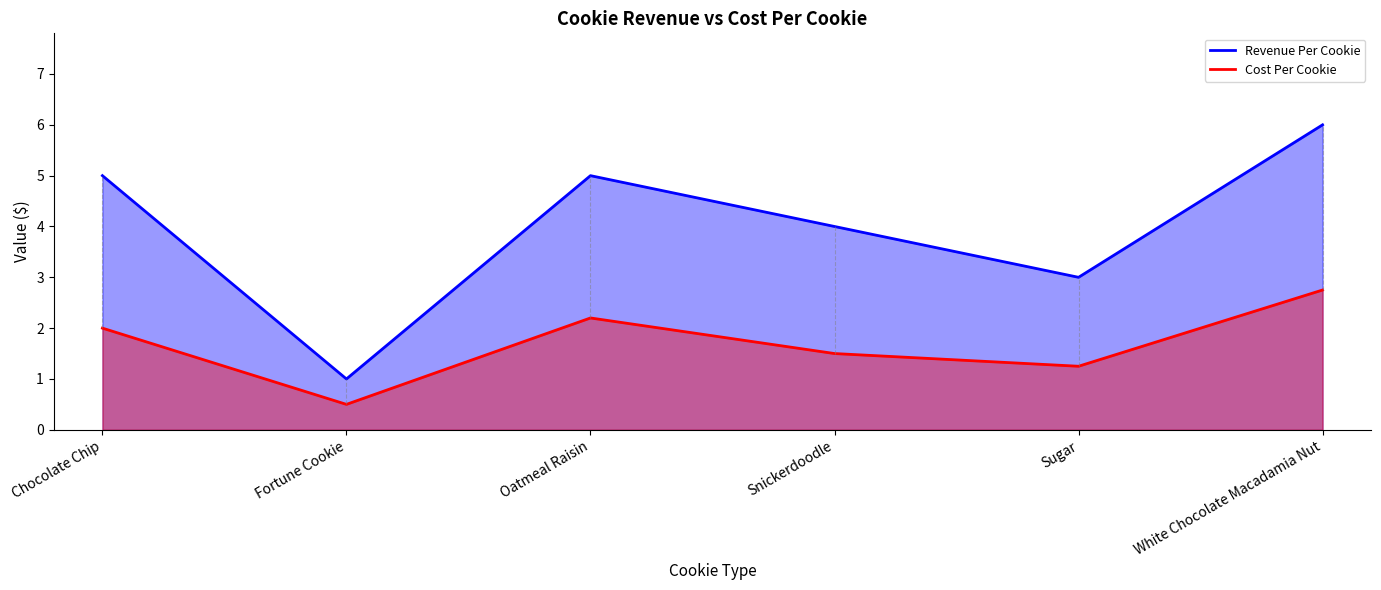

In Cost Per Cookie, how many points are lower than both neighbors (excluding endpoints)?

2